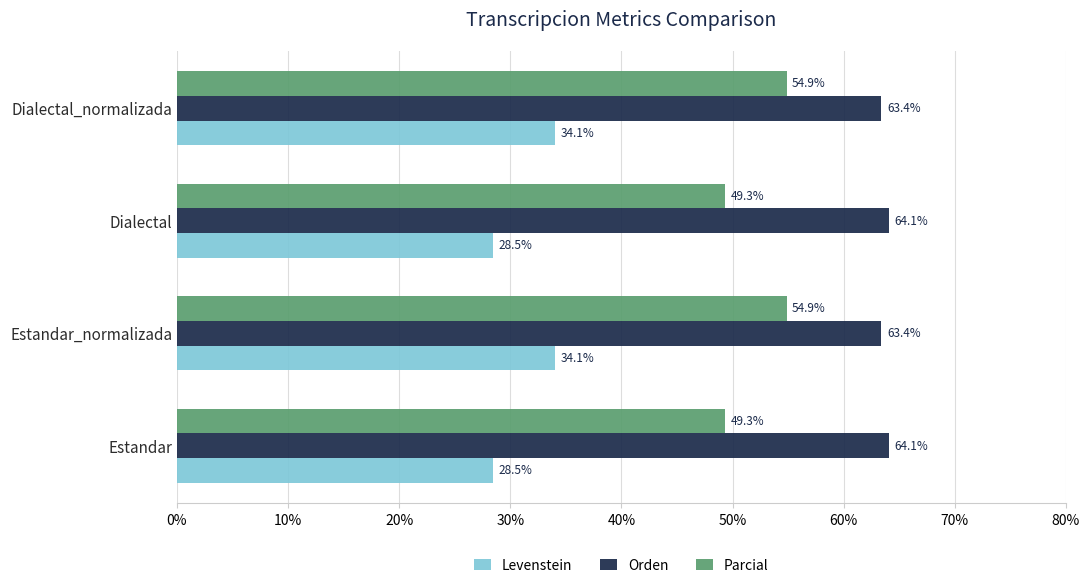

What is the difference between the maximum and minimum values in the Levenstein series?

5.6